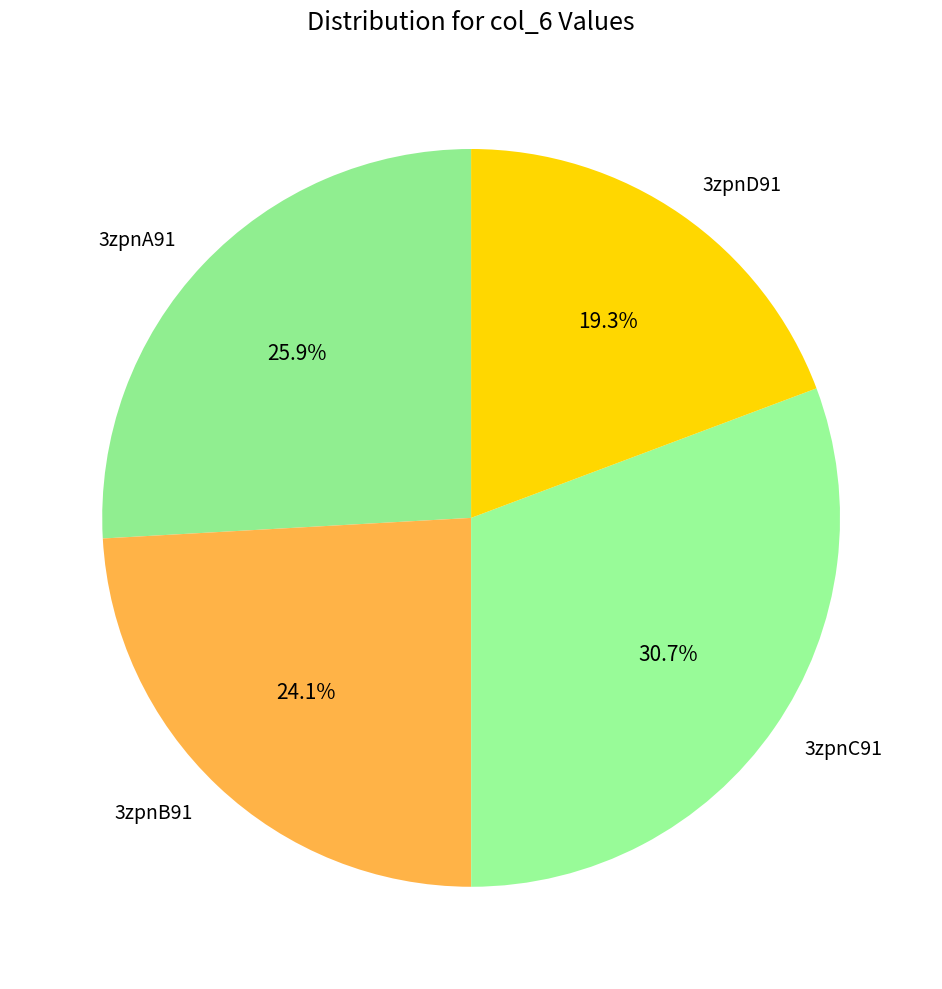

How much of the chart is everything except 3zpnA91?

74.1%